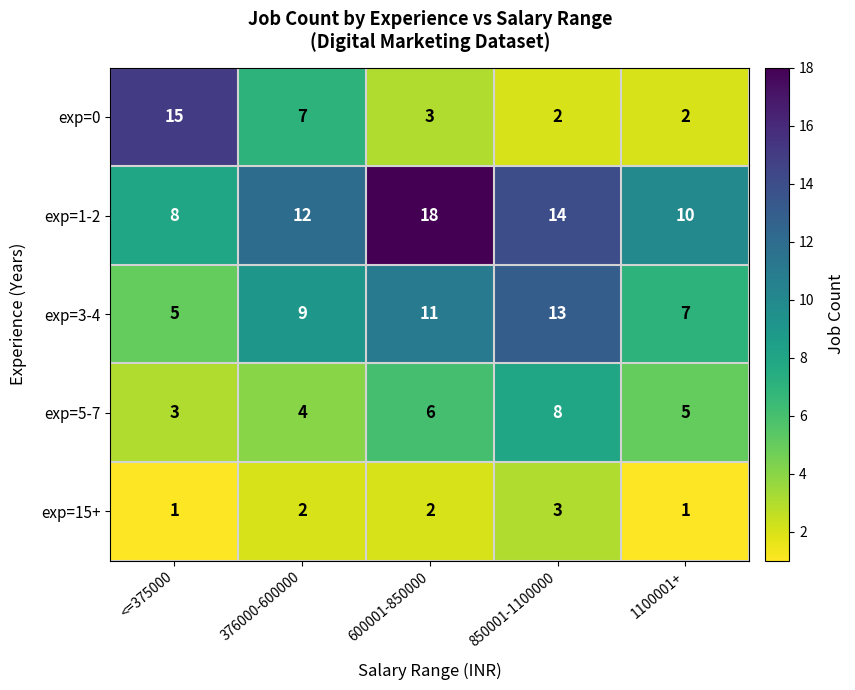

Reading left to right, list all the values displayed in this chart.

exp=0: <=375000=15	376000-600000=7	600001-850000=3	850001-1100000=2	1100001+=2
exp=1-2: <=375000=8	376000-600000=12	600001-850000=18	850001-1100000=14	1100001+=10
exp=3-4: <=375000=5	376000-600000=9	600001-850000=11	850001-1100000=13	1100001+=7
exp=5-7: <=375000=3	376000-600000=4	600001-850000=6	850001-1100000=8	1100001+=5
exp=15+: <=375000=1	376000-600000=2	600001-850000=2	850001-1100000=3	1100001+=1